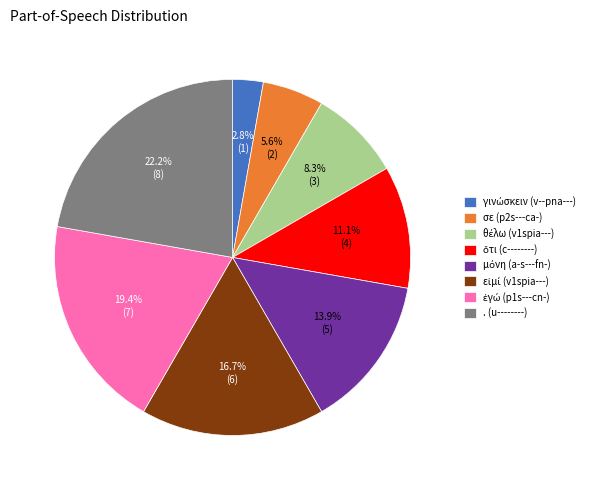

Do σε (p2s---ca-) and . (u--------) together represent more than half of the pie?

No